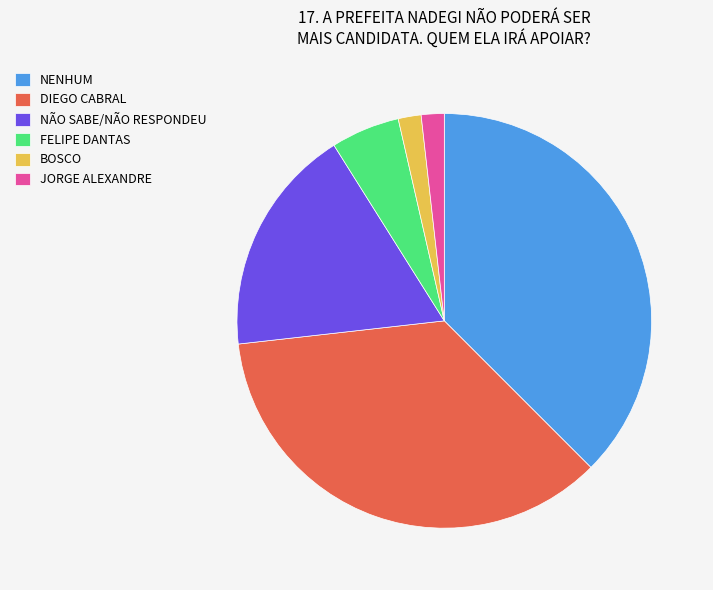

Do DIEGO CABRAL and NENHUM together represent more than half of the pie?

Yes